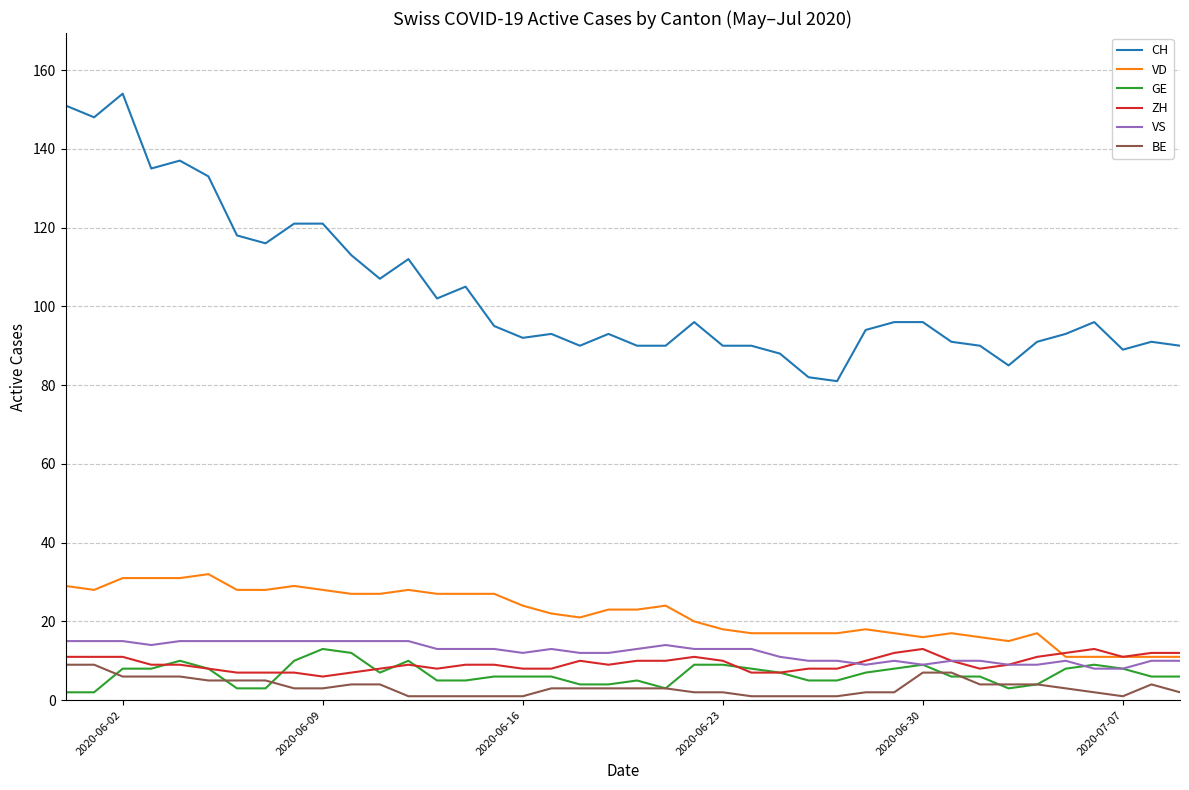

Which series has the widest spread of values?

CH